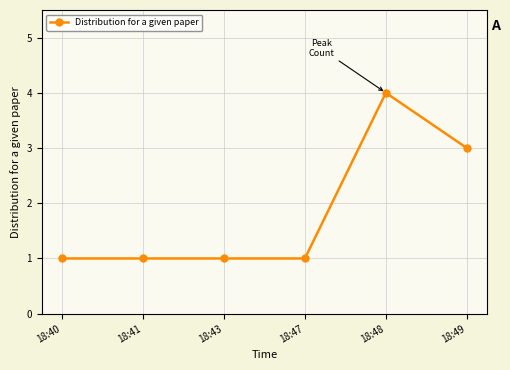

Reading right to left, extract all data points from this chart.

3	4	1	1	1	1